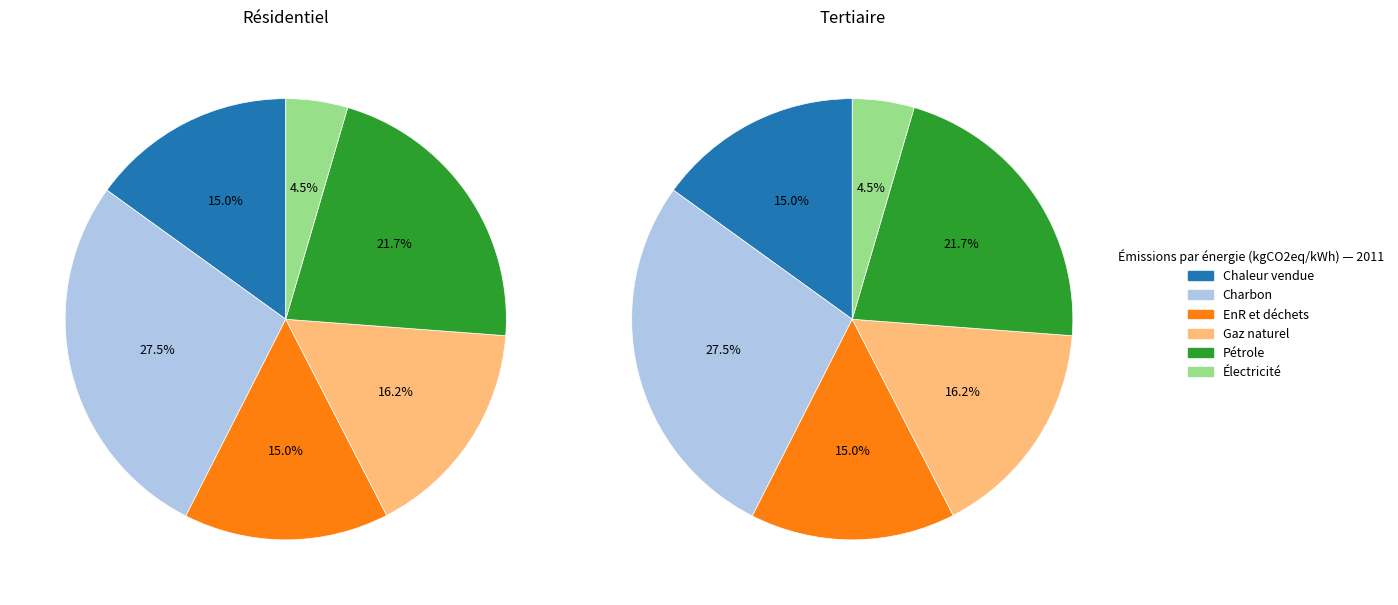

To the nearest percent, what is the difference between the largest and smallest slice percentages?

23%